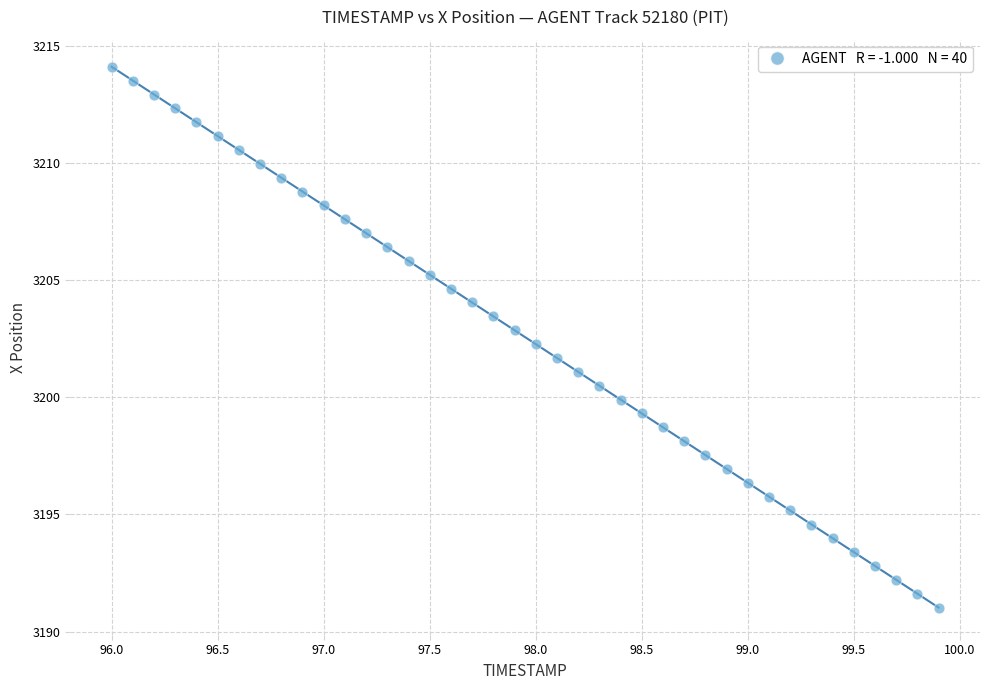

What is the range of X values (max minus min)?

3.9